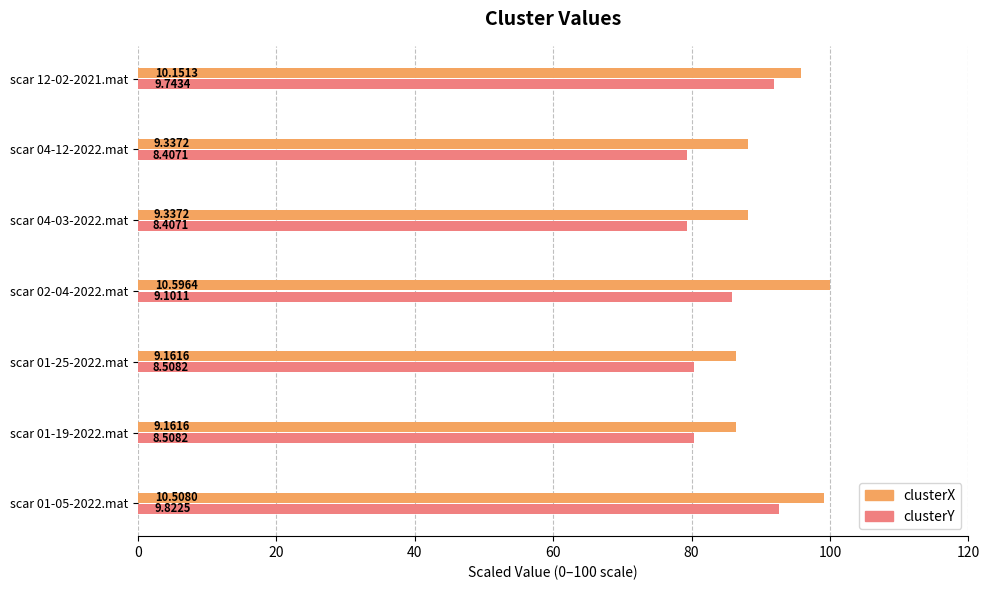

What are all the series names shown in the legend?

clusterX, clusterY